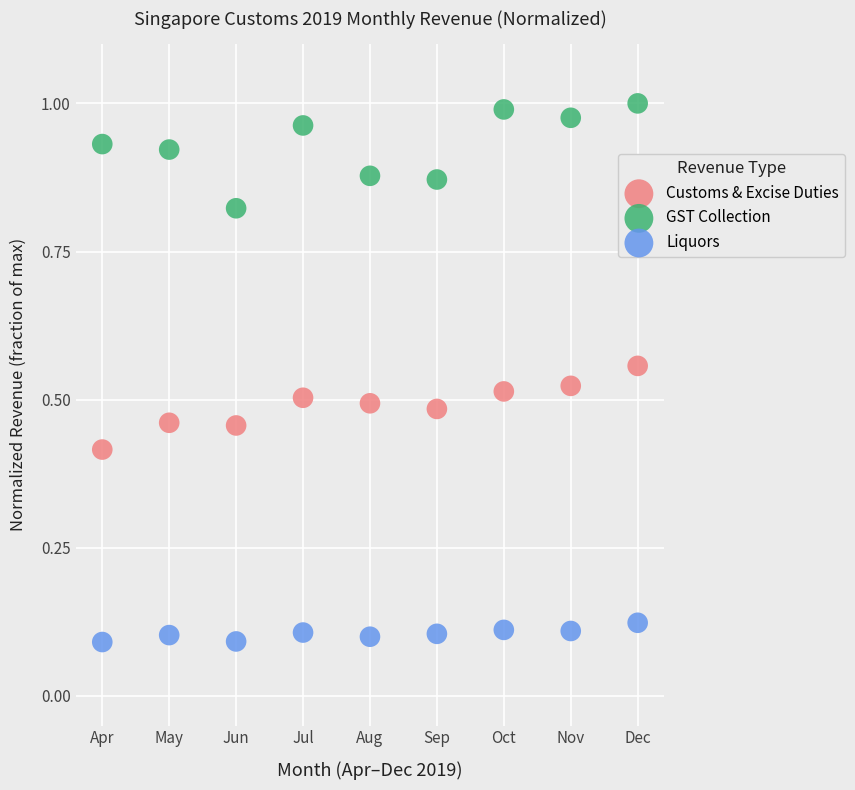

Which series contains the highest Y value?

GST Collection